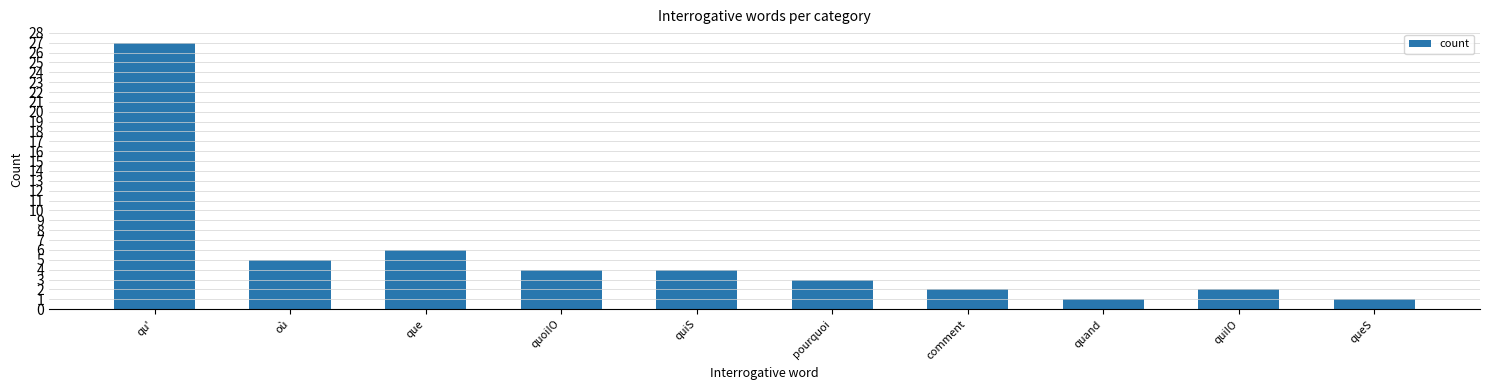

What is the label of the 5th bar from the right?

pourquoi